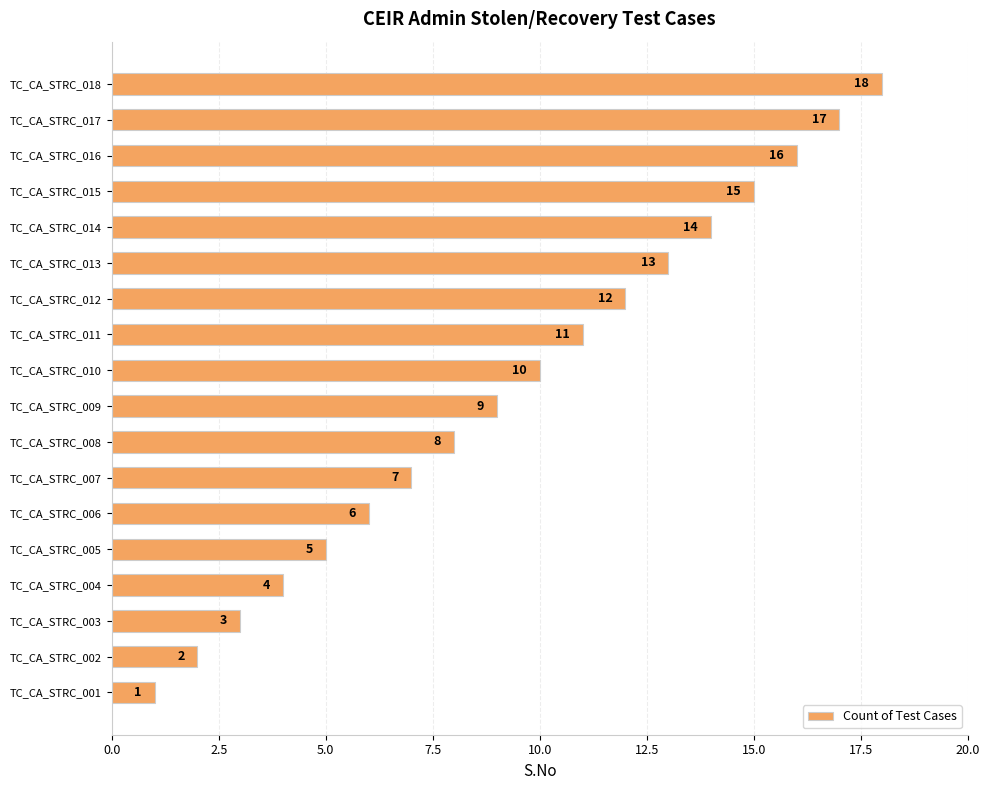

What is the change in value from TC_CA_STRC_006 to TC_CA_STRC_012?

+6